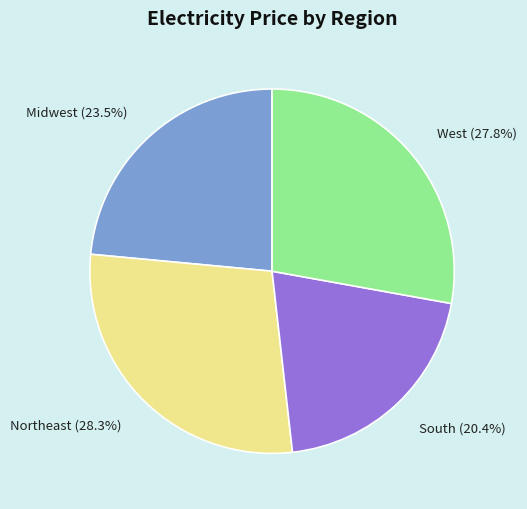

Which category has the smallest portion of the pie?

South